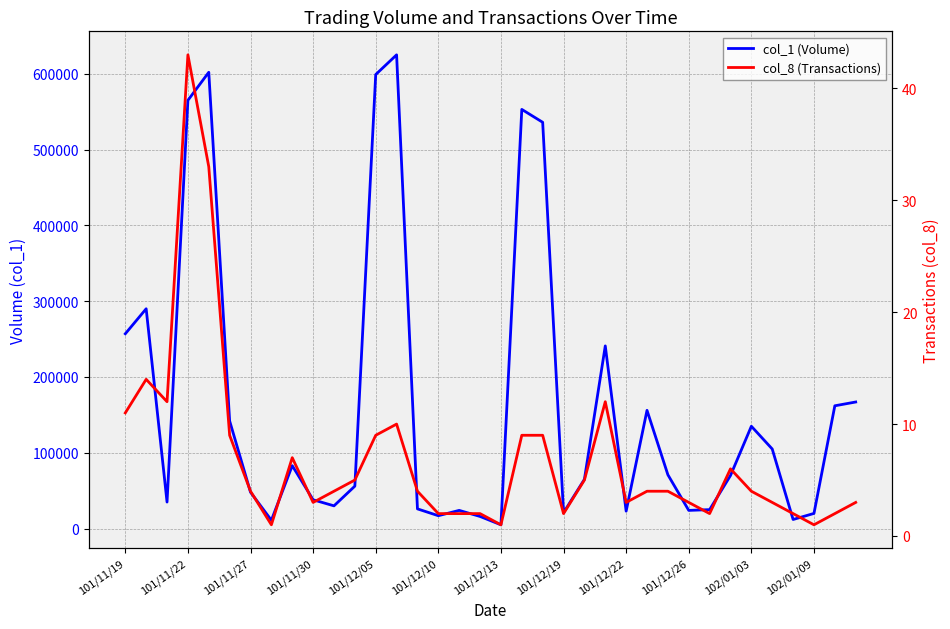

True or false: col_1 (Volume) and col_8 (Transactions) cross at least once.

False